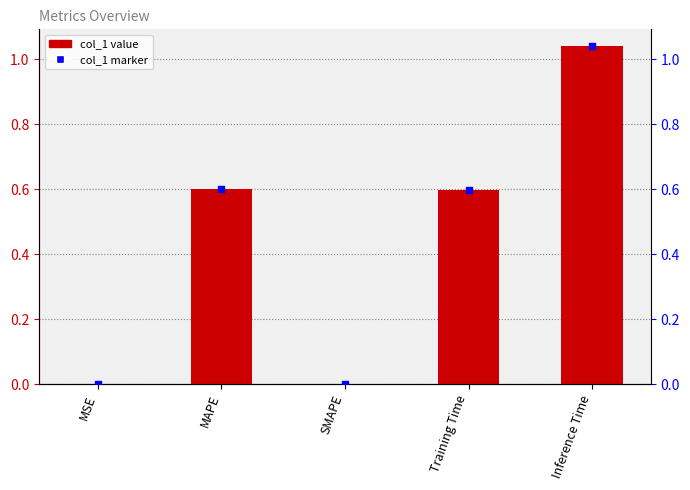

Which series reaches the maximum Y coordinate?

col_1